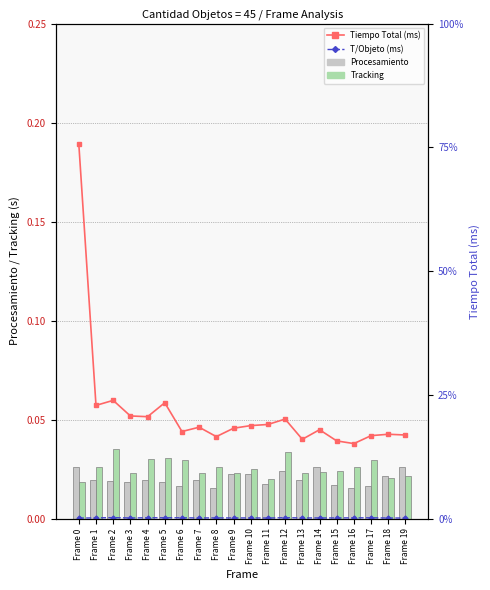

What is the total value across all series at Frame 5?

94.3